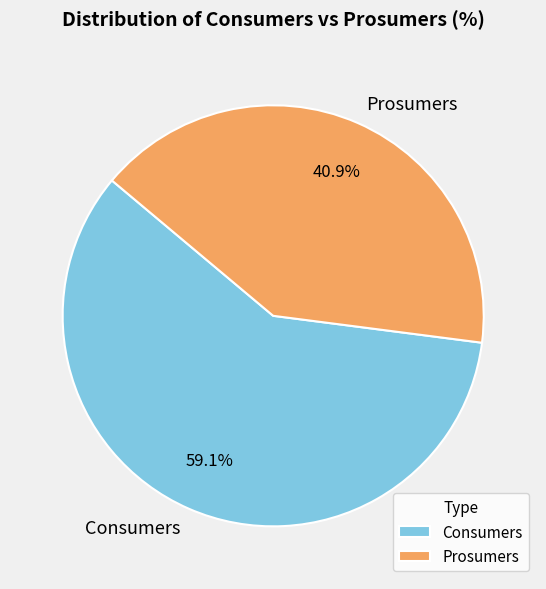

True or false: Prosumers accounts for 53% of the total.

False